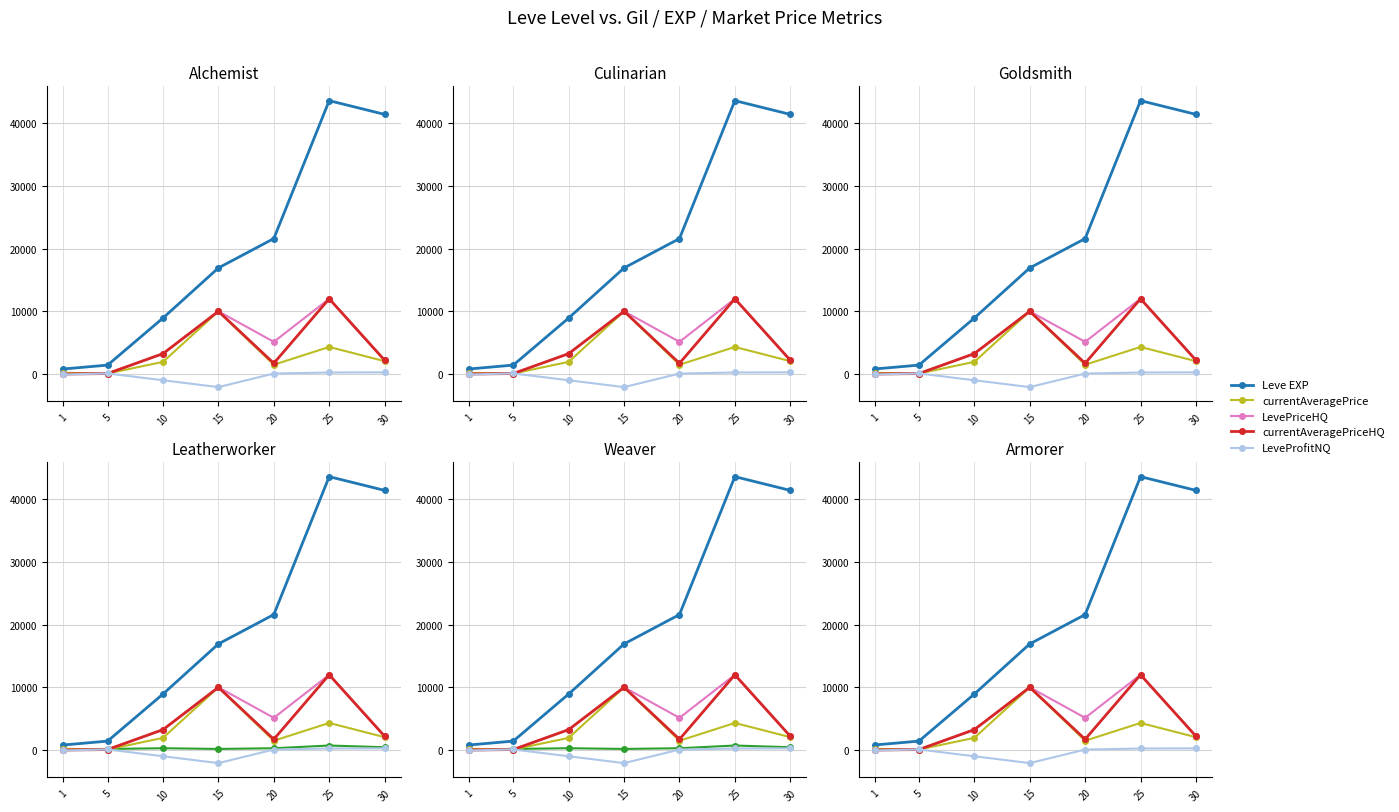

Reading left to right, transcribe all the data shown in this chart.

Leve EXP: 1=800.0	5=1420.0	10=8930.0	15=16920.0	20=21600.0	25=43600.0	30=41410.0
currentAveragePrice: 1=190.0	5=76.9	10=1938.0	15=10000.0	20=1478.4	25=4315.0	30=2045.8
LevePriceHQ: 1=0.0	5=72.5	10=3250.0	15=10000.0	20=5130.0	25=12000.0	30=2199.9
currentAveragePriceHQ: 1=0.0	5=72.5	10=3250.0	15=10000.0	20=1710.0	25=12000.0	30=2199.9
LeveProfitNQ: 1=-77.0	5=89.2	10=-998.0	15=-2089.4	20=71.0	25=242.5	30=267.0
Leve Gil: 1=113.0	5=169.0	10=284.0	15=174.0	20=281.0	25=715.0	30=440.0